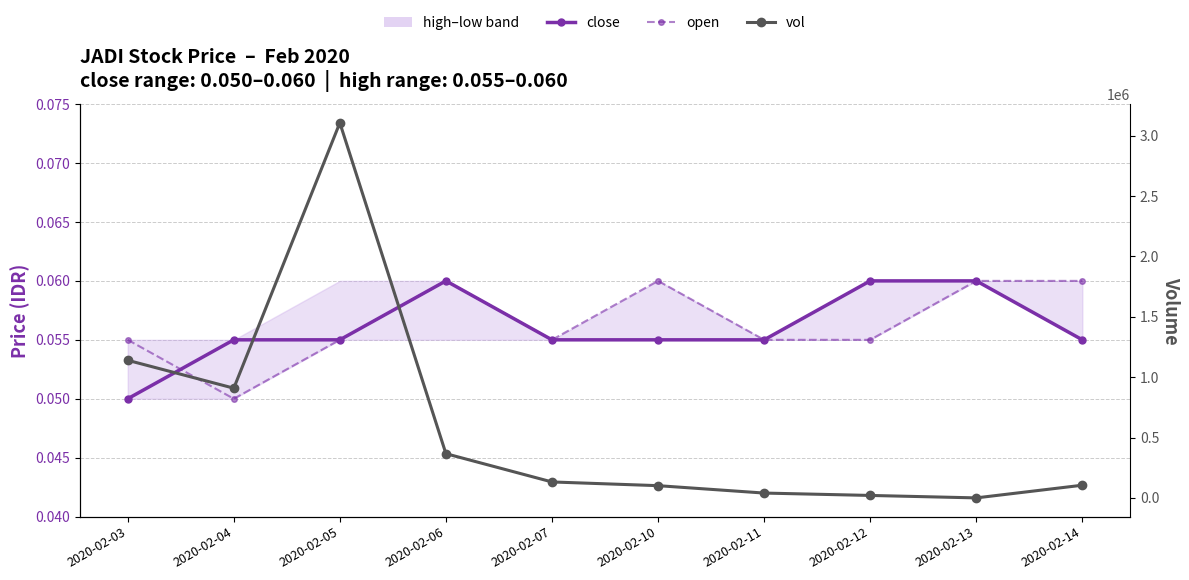

In vol, how many points are higher than both neighbors (excluding endpoints)?

1